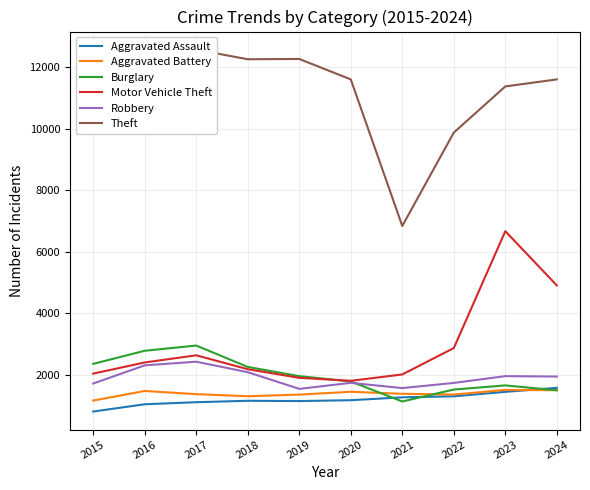

What is the sum of the Burglary values at 2020 and 2015?

4136